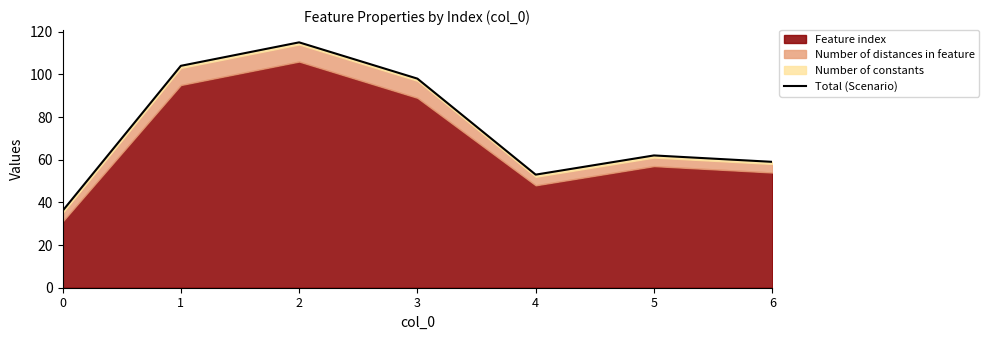

How many lines are shown in the chart?

1